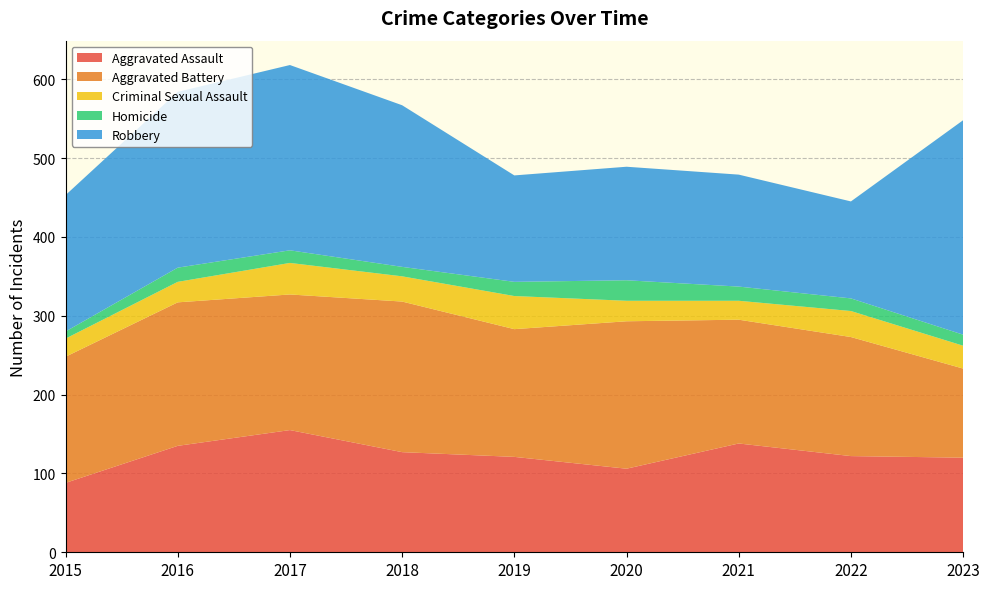

Reading left to right, list all the values displayed in this chart.

Aggravated Assault: 2015=88	2016=135	2017=155	2018=127	2019=121	2020=106	2021=138	2022=122	2023=120
Aggravated Battery: 2015=160	2016=182	2017=172	2018=191	2019=162	2020=187	2021=157	2022=151	2023=113
Criminal Sexual Assault: 2015=23	2016=26	2017=40	2018=32	2019=42	2020=26	2021=24	2022=33	2023=29
Homicide: 2015=9	2016=18	2017=16	2018=12	2019=18	2020=26	2021=18	2022=16	2023=14
Robbery: 2015=173	2016=223	2017=235	2018=205	2019=135	2020=144	2021=142	2022=123	2023=272